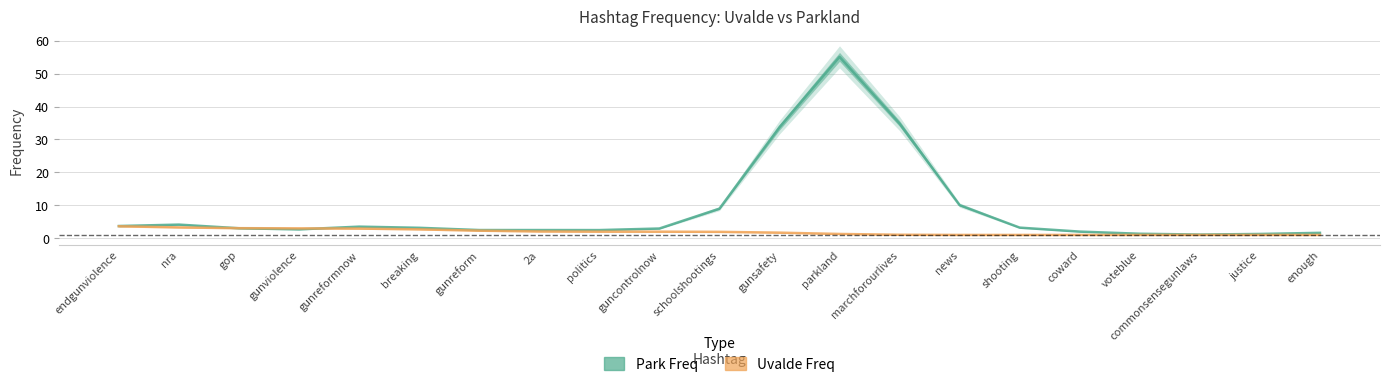

List the series in order of their overall mean, highest first.

Park Freq, Uvalde Freq